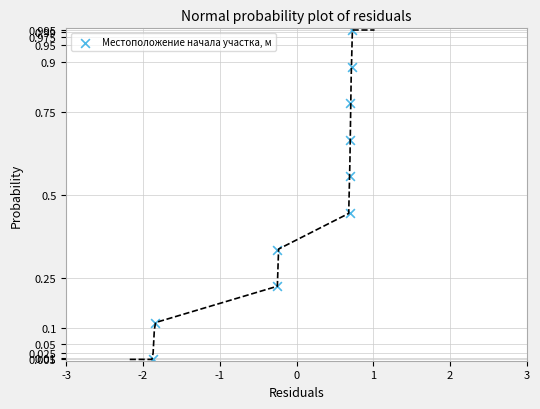

What is the range of X values (max minus min)?

2.6